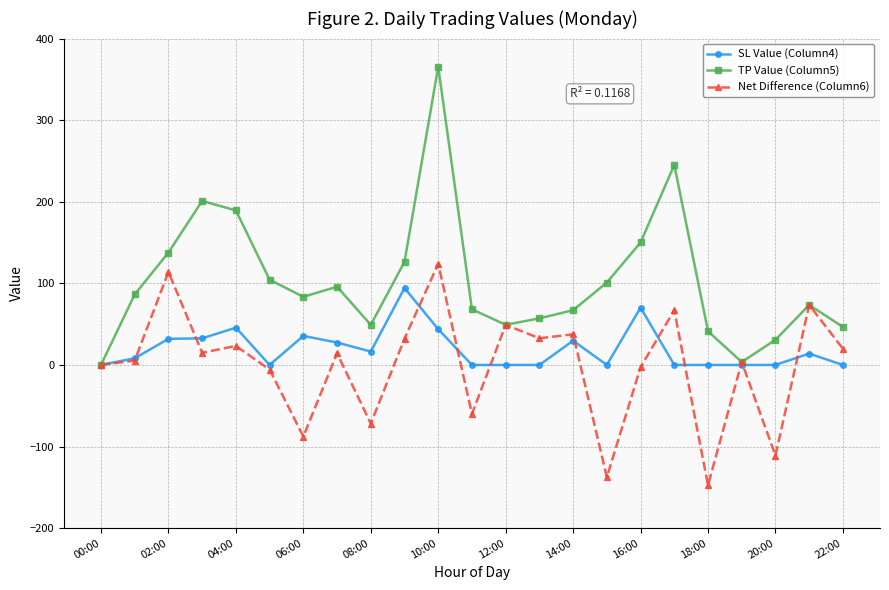

What is the maximum value shown in the chart?

365.5